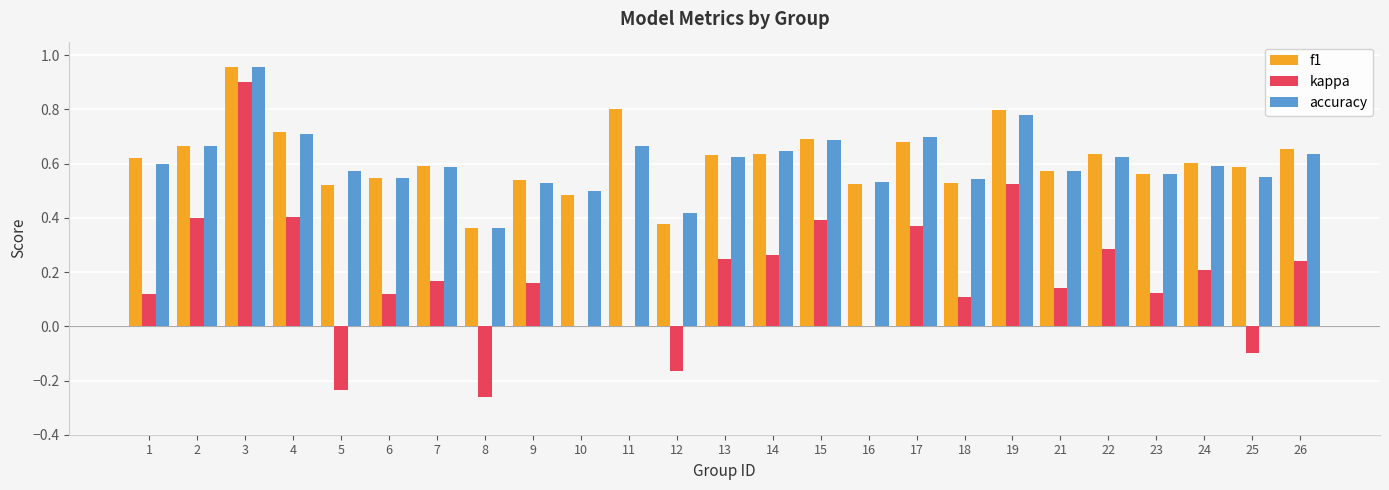

What are all the series names shown in the legend?

f1, kappa, accuracy